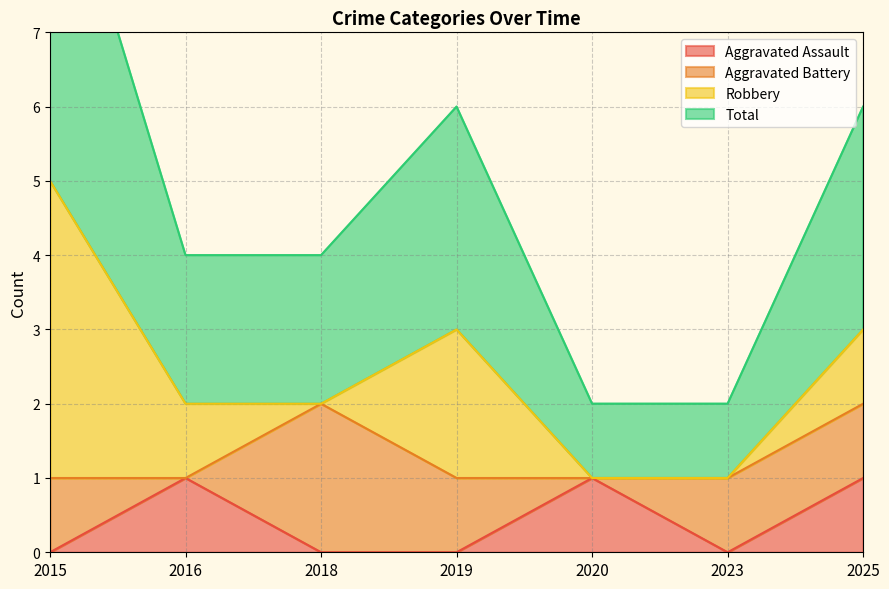

How many data points in Total are above 2?

3